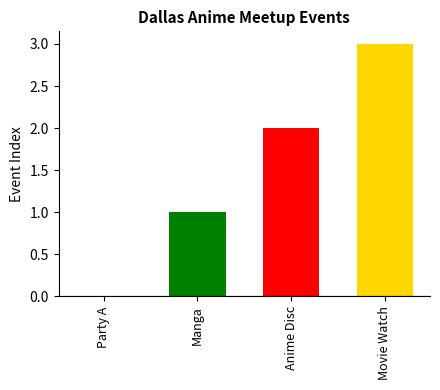

What is the maximum value shown in the chart?

3